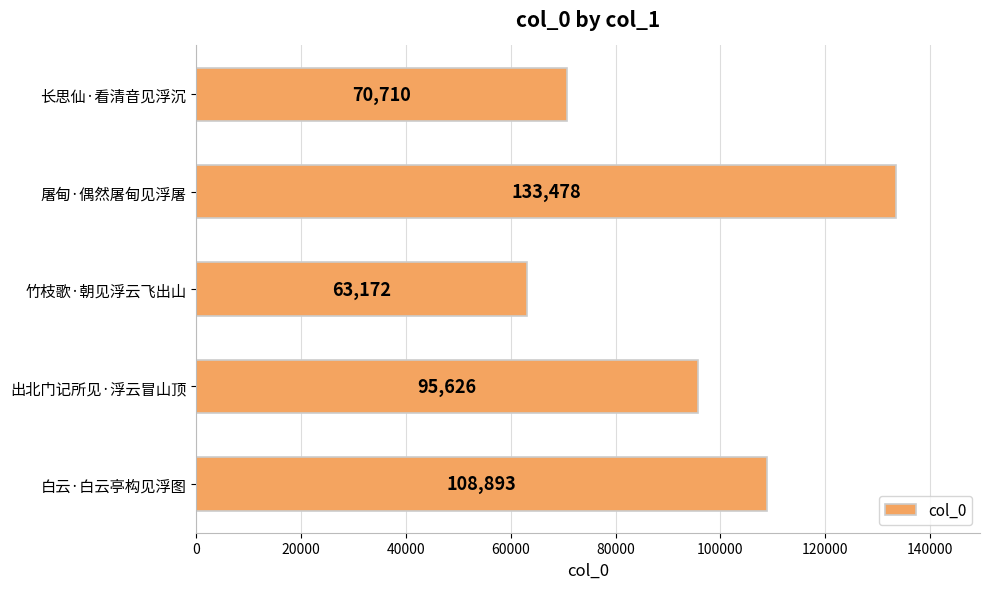

What is the minimum value shown in the chart?

63172